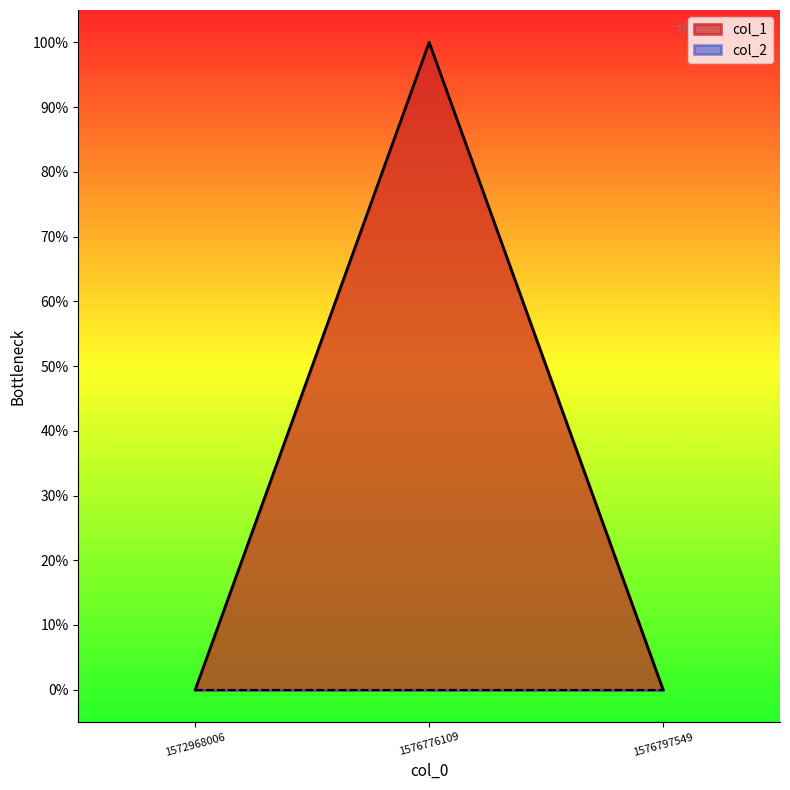

Is it true that the value at 1576797549 is 0?

True